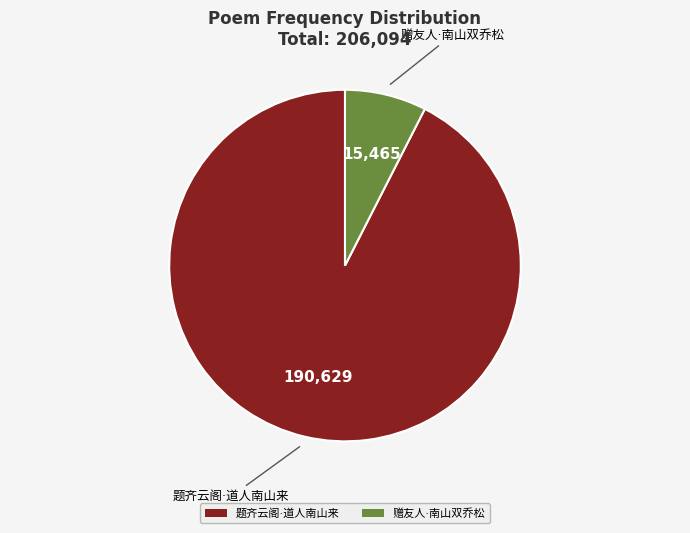

Is there a majority slice in this chart?

Yes